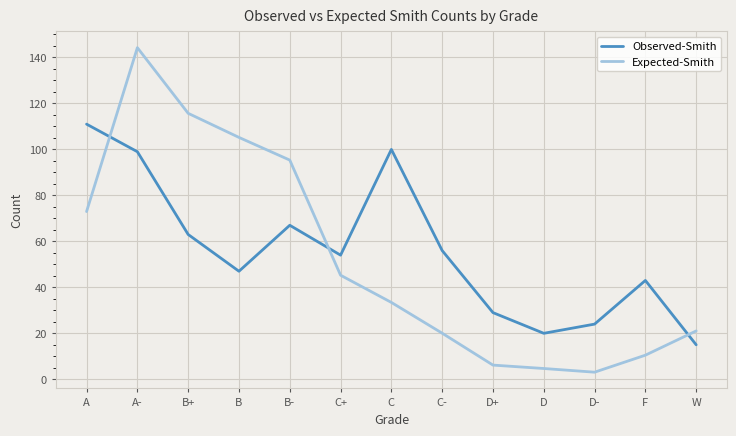

How many interior local peaks does the Observed-Smith series have?

3